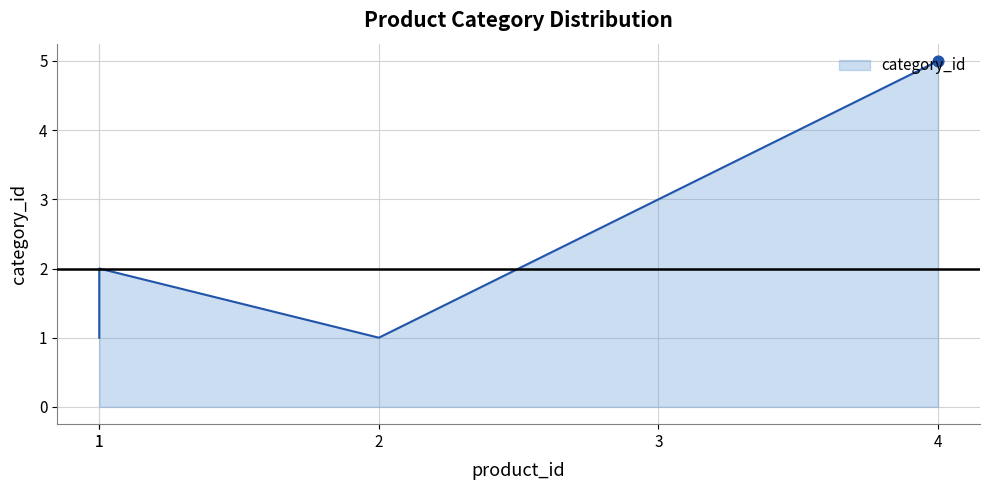

Approximately how many times larger is the value at 2 compared to 1?

1.0